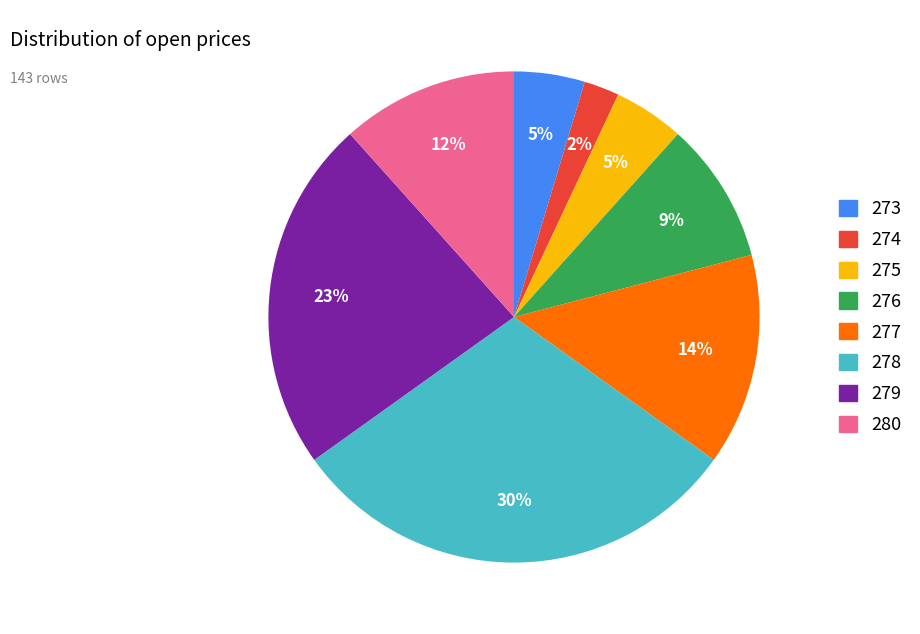

Does 274 account for over 50% of the chart?

No